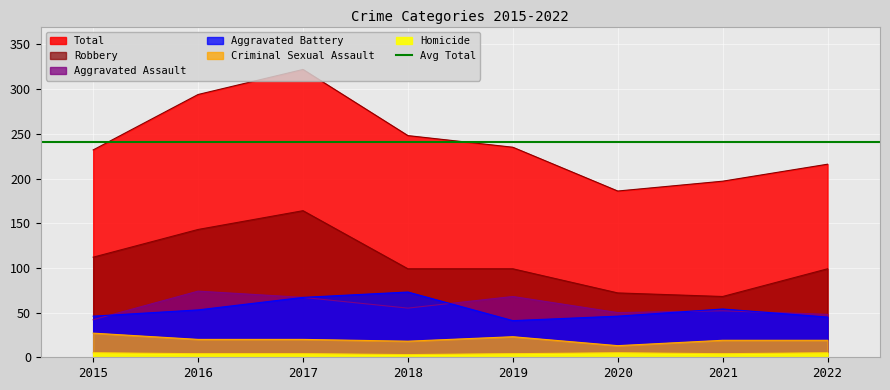

How many lines are shown in the chart?

6